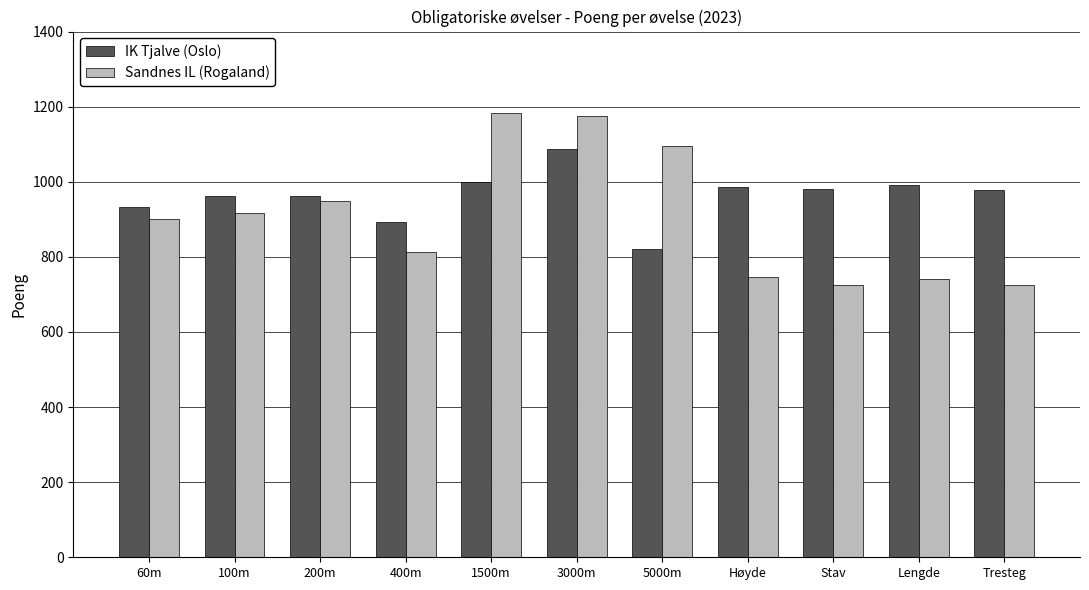

What is the difference between the second highest and minimum values in the Sandnes IL (Rogaland) series?

452